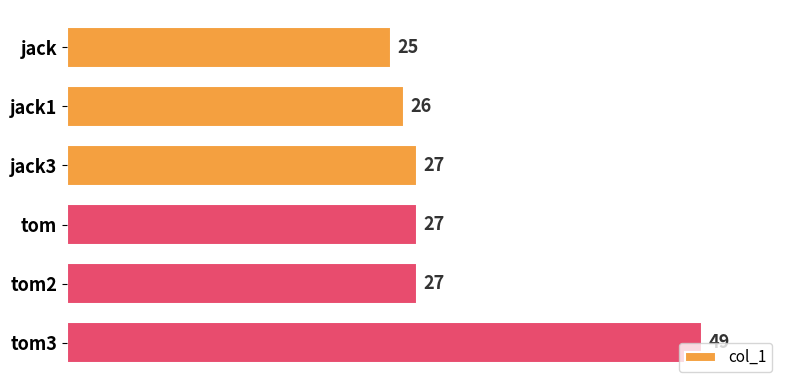

What is the smallest value displayed?

25